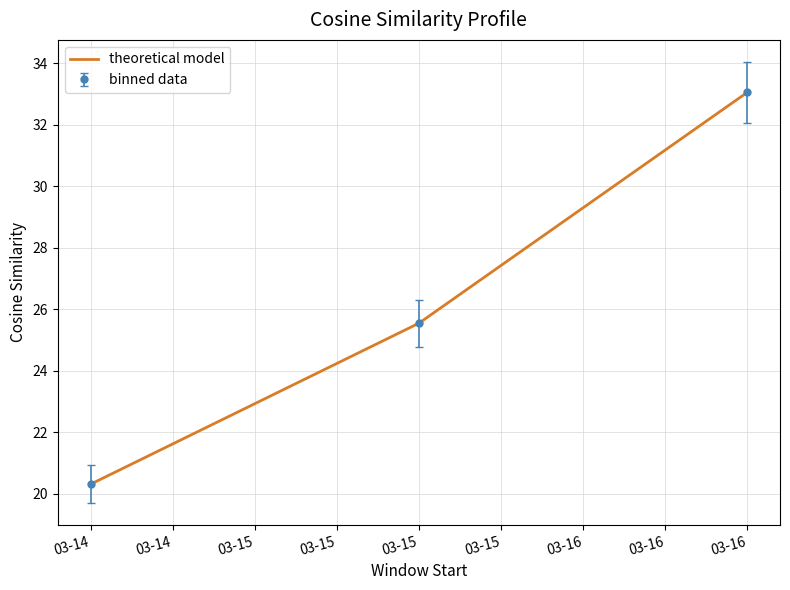

Rank the categories by binned data value from highest to lowest.

03-16, 03-15, 03-14